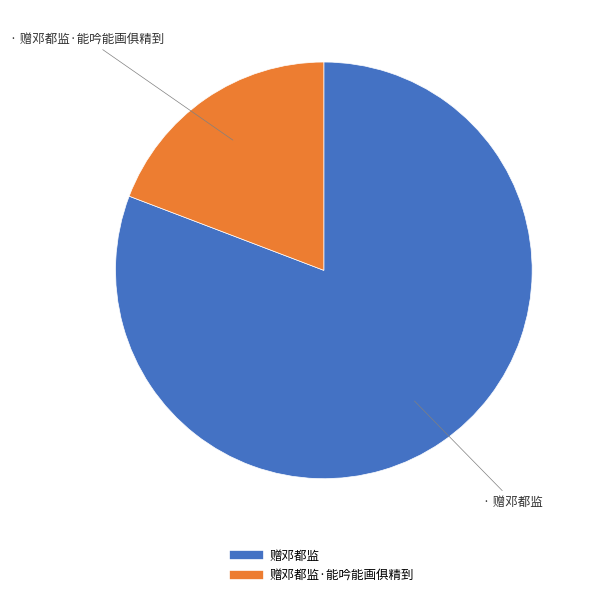

Is there any slice that represents more than half of the pie?

Yes